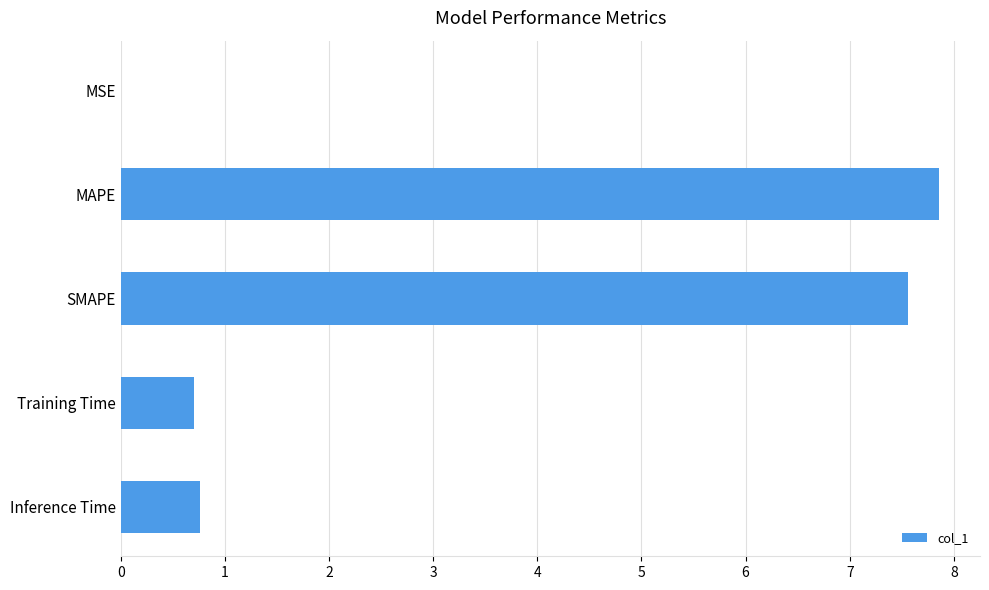

What is the sum of the values at Training Time and MAPE?

8.6